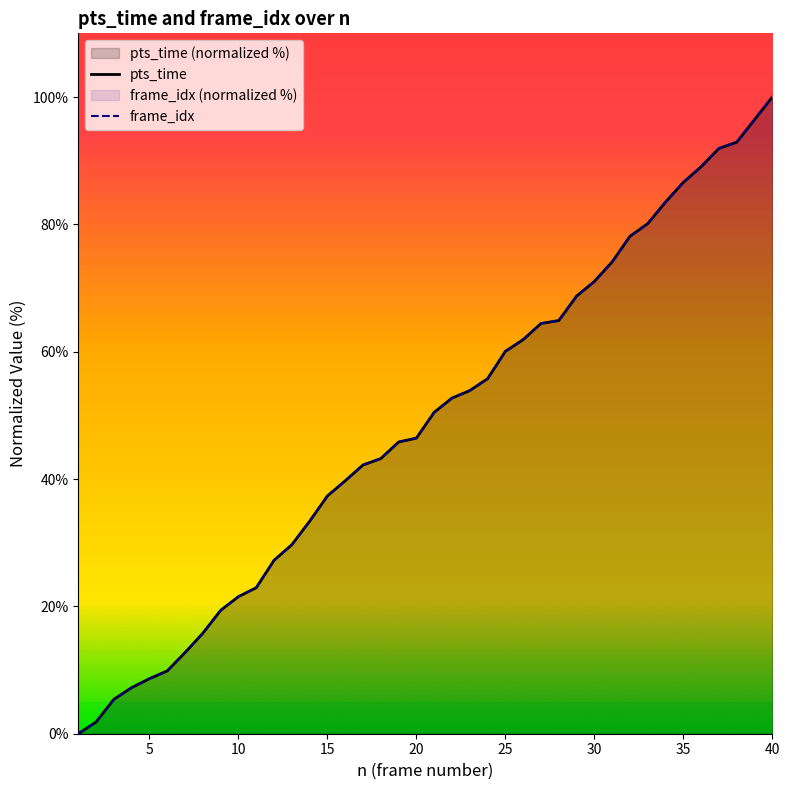

How many intersections are there between pts_time and frame_idx?

2